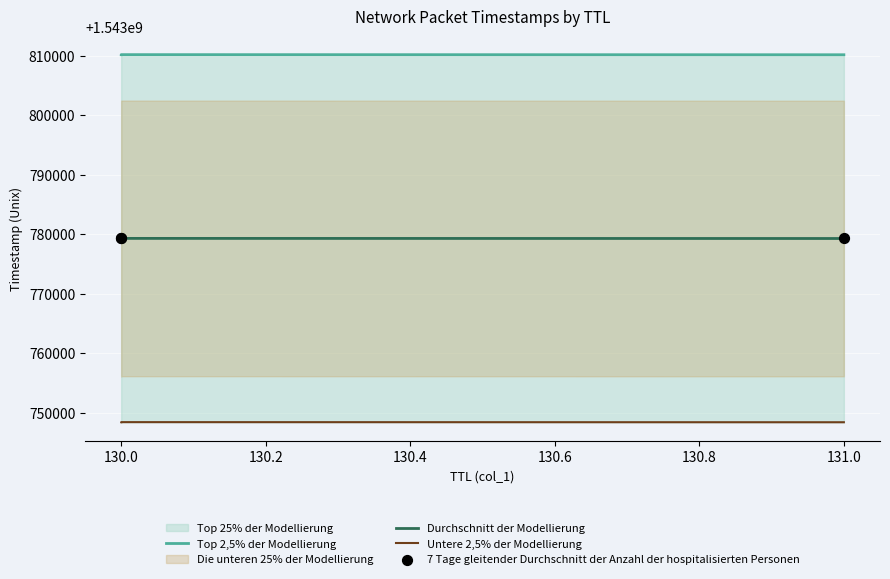

Which series has the largest total across all categories?

Top 2,5% der Modellierung